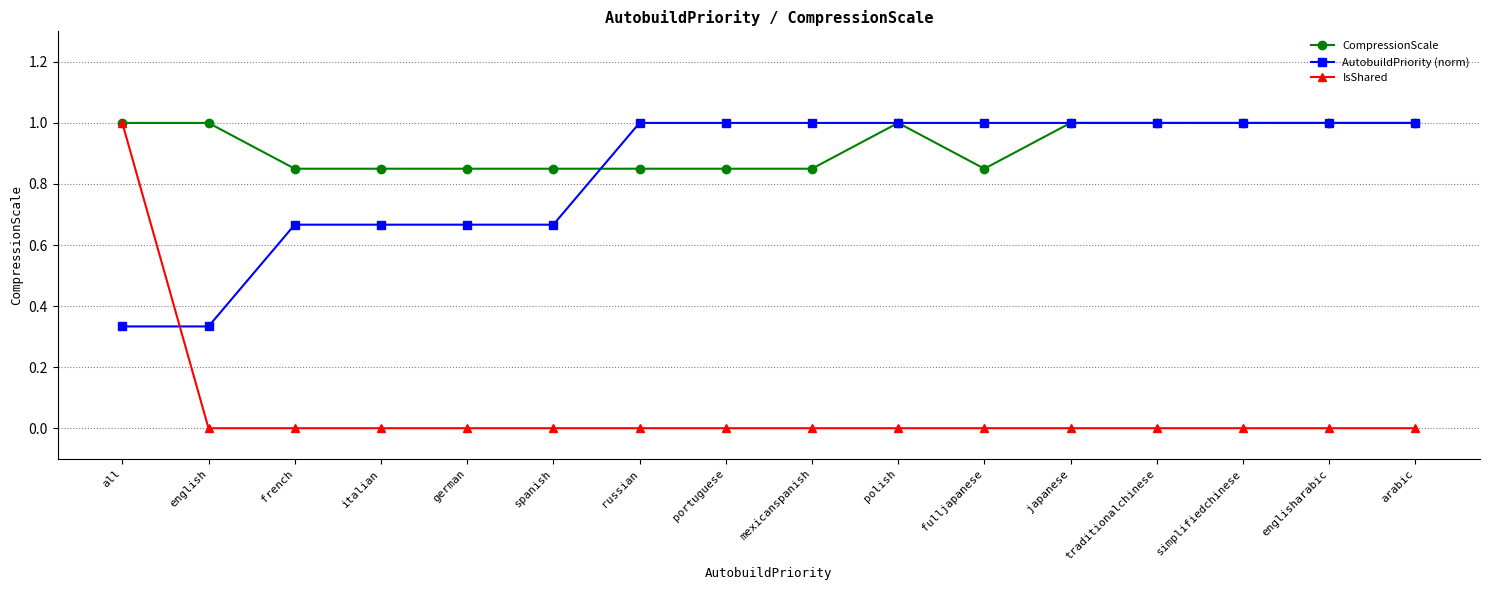

At how many categories does at least one series exceed 0?

16